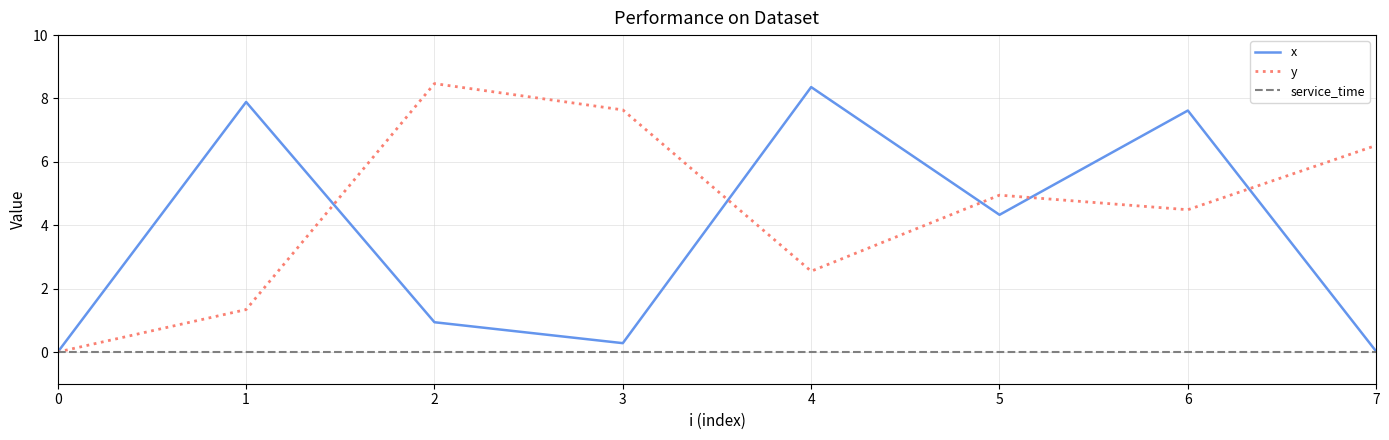

True or false: y has more than 2 points higher than both neighbors.

False